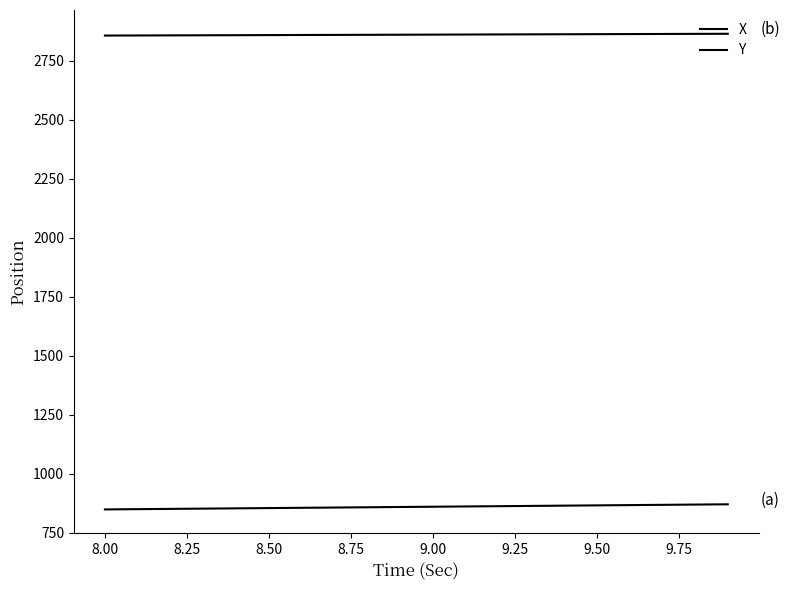

How many lines are shown in the chart?

2